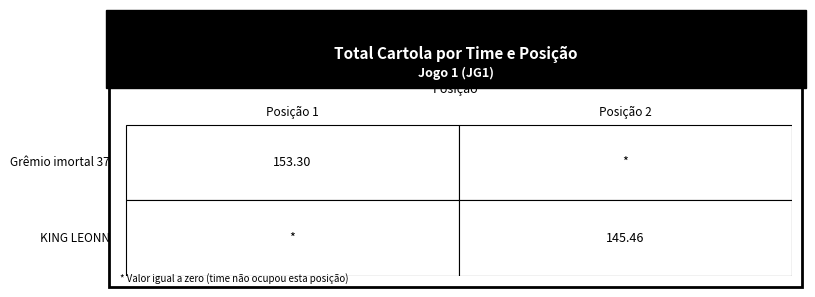

Count the number of data series in this chart.

2